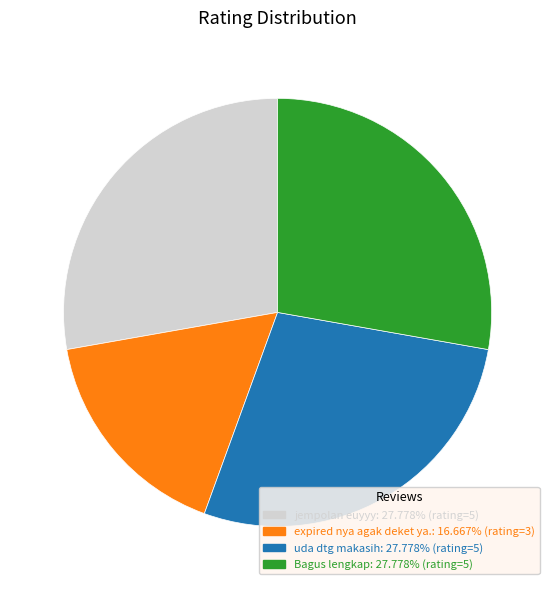

Does expired nya agak deket ya. account for over 50% of the chart?

No